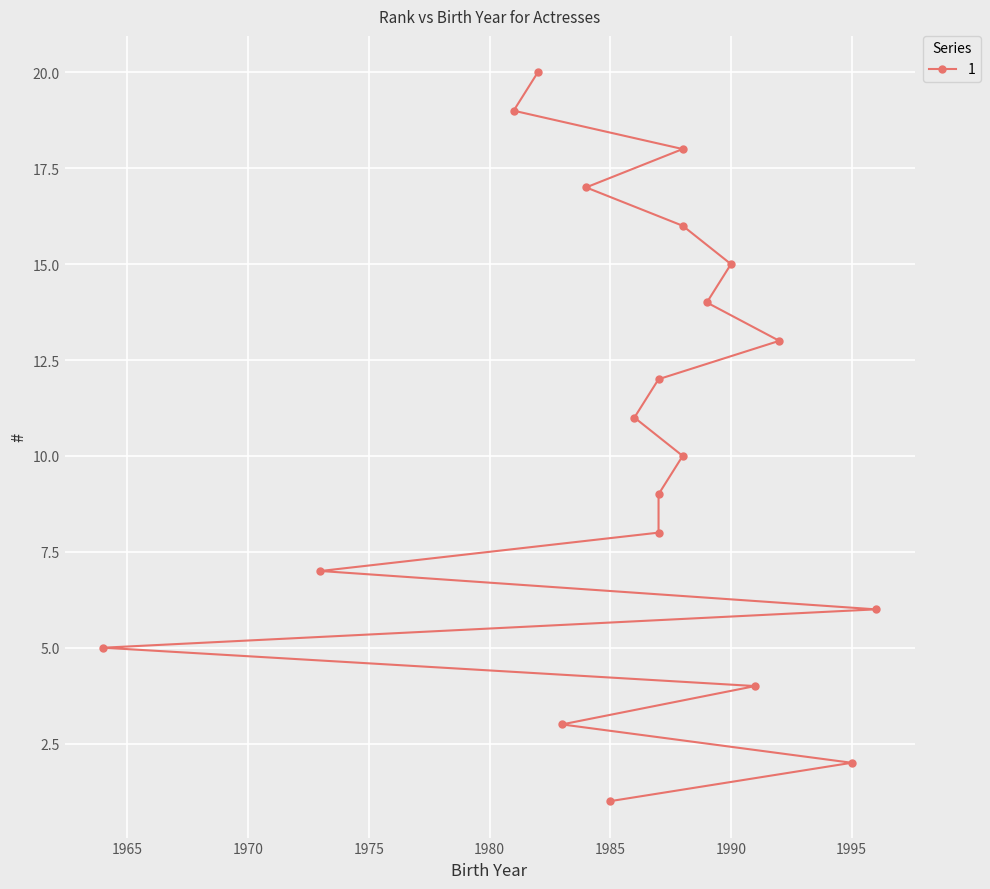

What is the difference between the second highest and minimum values?

18